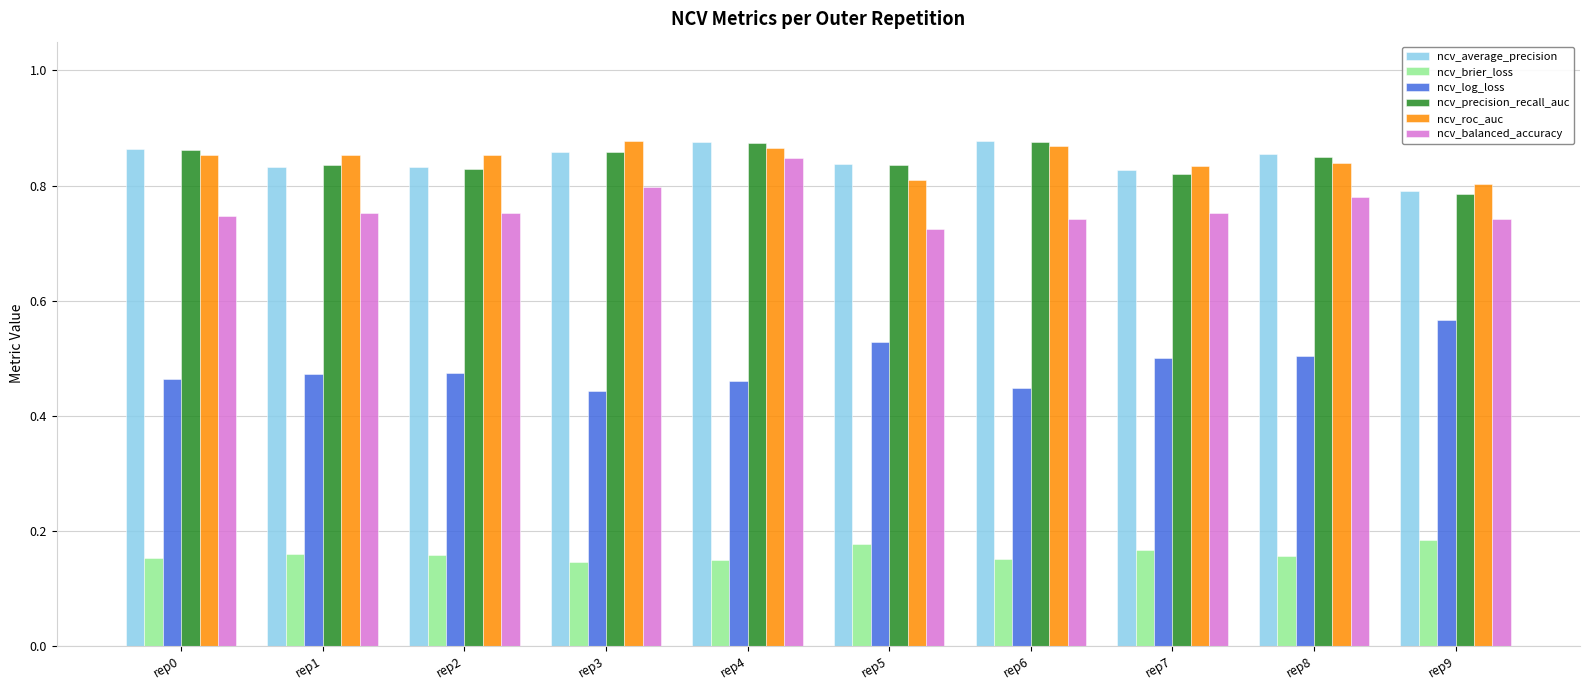

At which label is ncv_average_precision closest to 0?

rep9